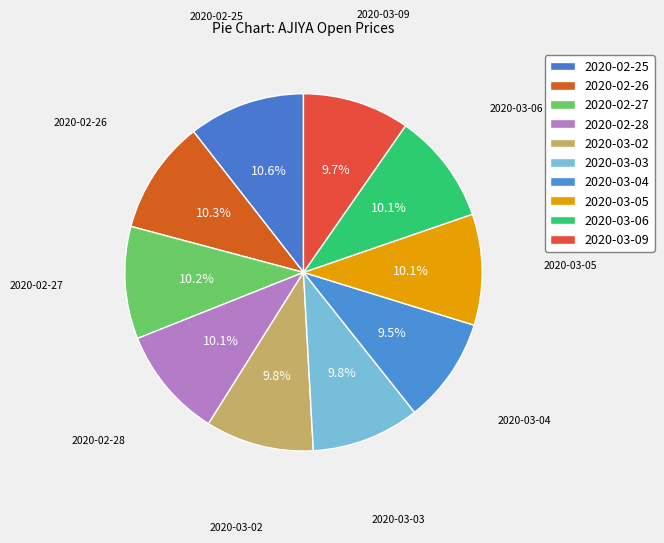

Count the number of slices in the pie.

10